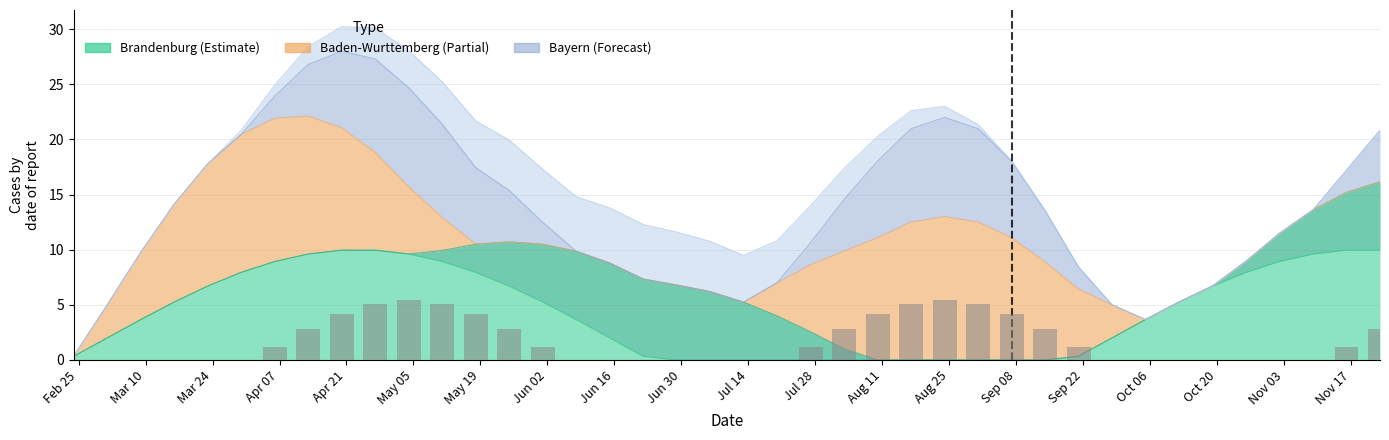

What is the difference between the maximum and minimum values?

5.4